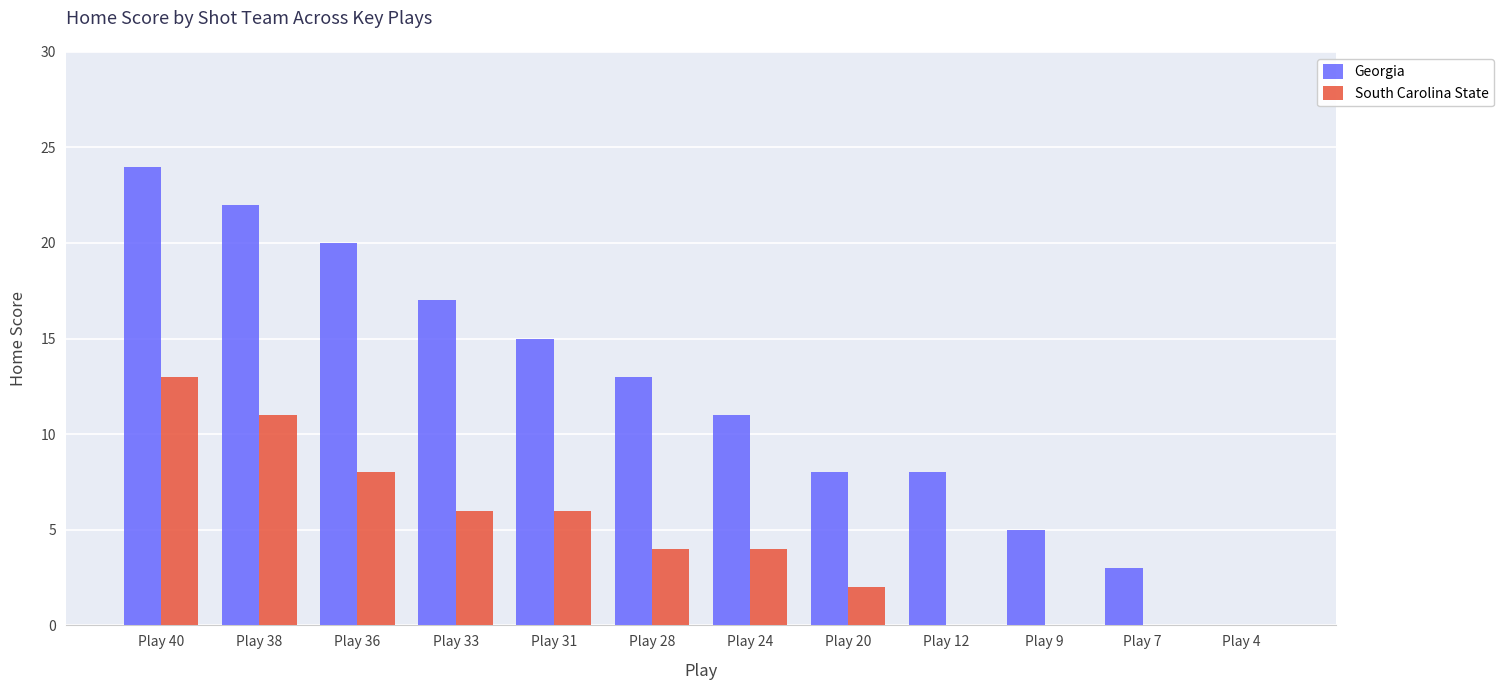

Which series changed the most between Play 28 and Play 4?

Georgia